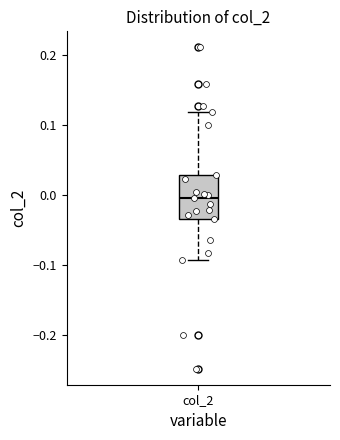

Read this box plot against the y-axis: the position of the median line, the range covered by the box, and the ends of both whiskers. The values are not printed on the chart, so give them approximately, as read against the axis.

median 0.00, box -0.03 to 0.03, whiskers -0.09 to 0.12